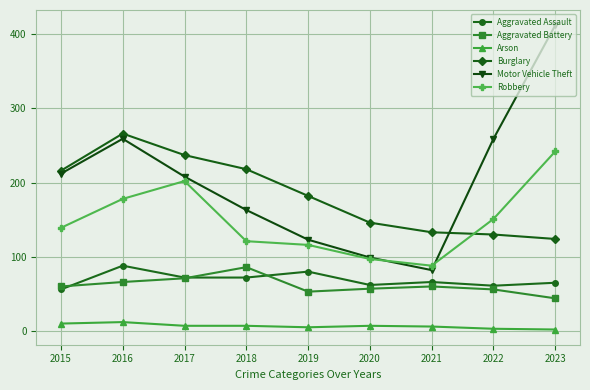

Rank the series at 2018 from highest to lowest value.

Burglary, Motor Vehicle Theft, Robbery, Aggravated Battery, Aggravated Assault, Arson